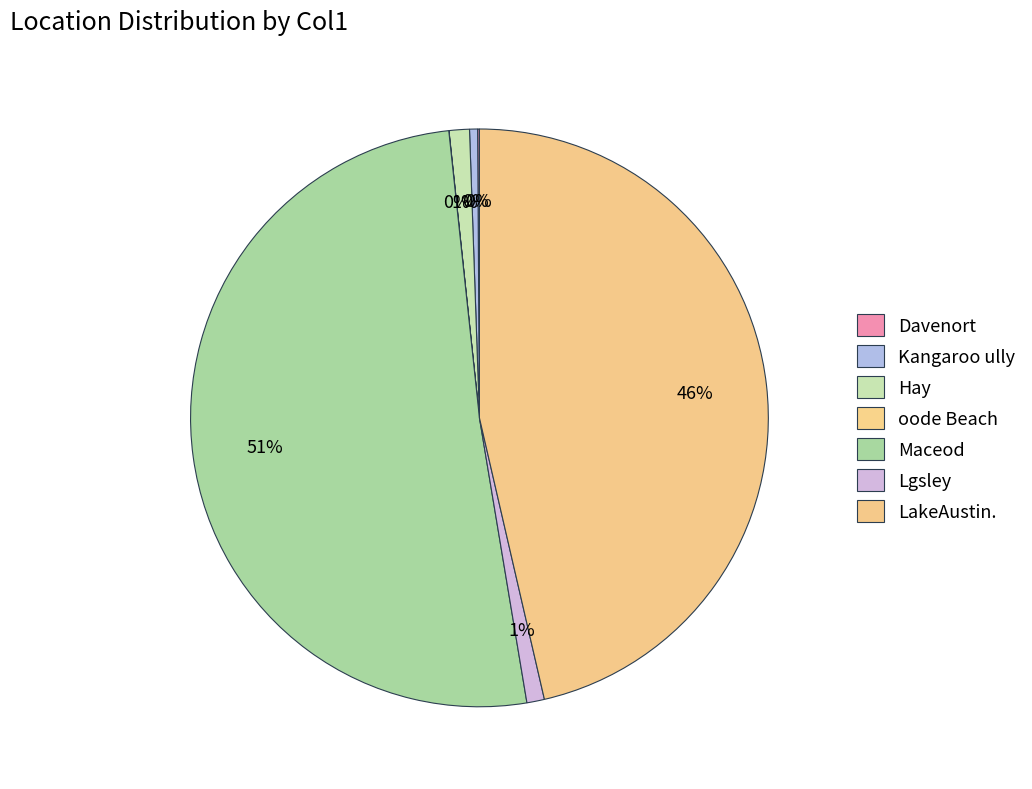

What is the smallest slice in the pie chart?

oode Beach